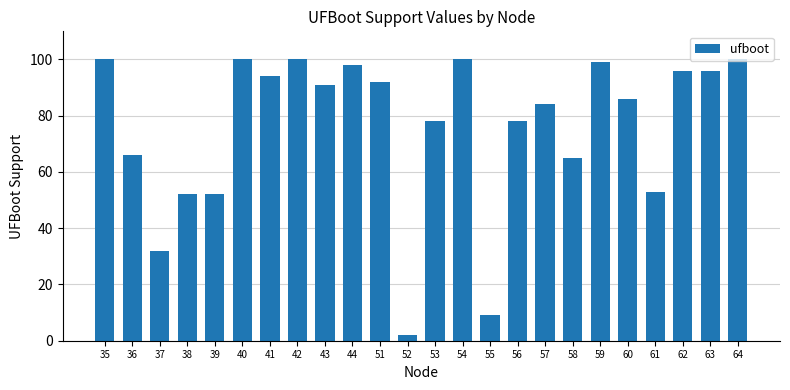

The value at 56 is 37. True or false?

False